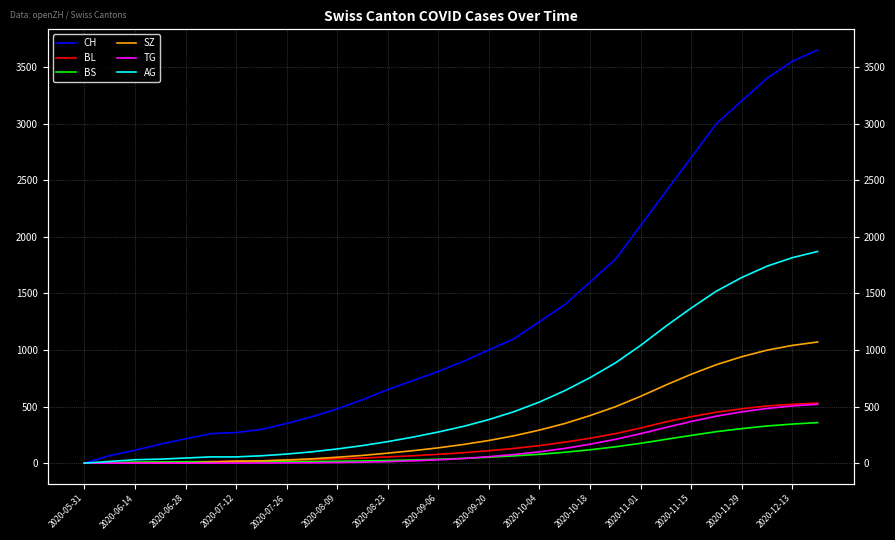

Is it true that TG equals 2 at 2020-09-06?

False